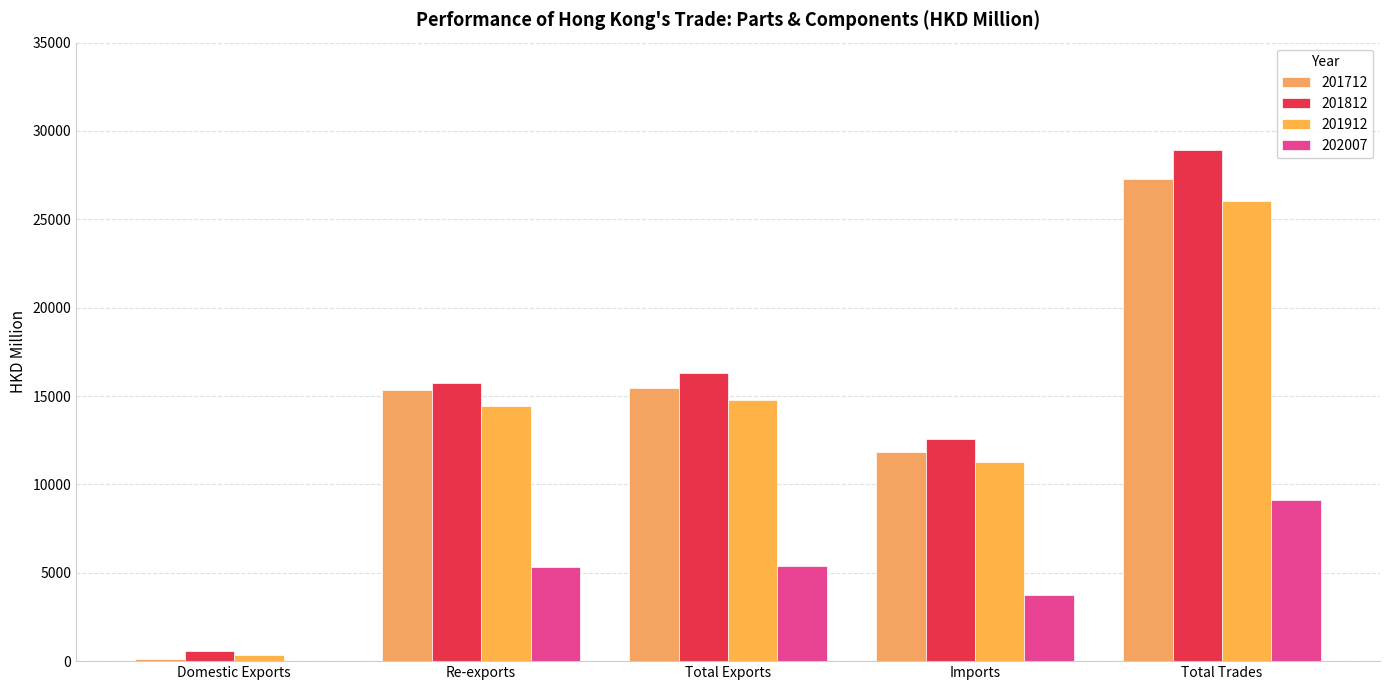

The value of 202007 at Total Exports is 5365.5. True or false?

True